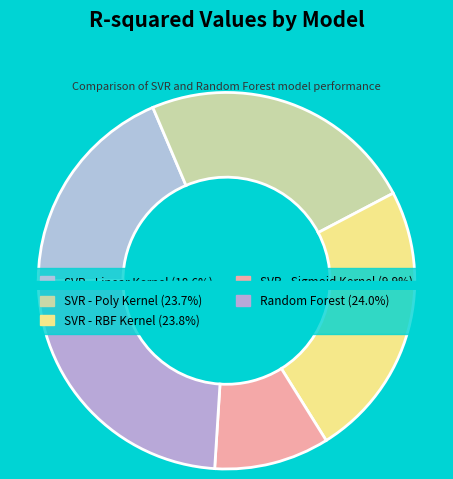

Combined, what portion of the pie is SVR - Poly Kernel and Random Forest?

47.7%